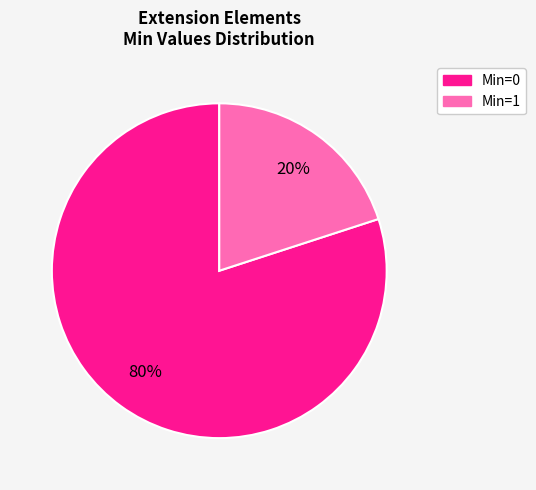

The Min=0 slice represents 80% of the pie. True or false?

True